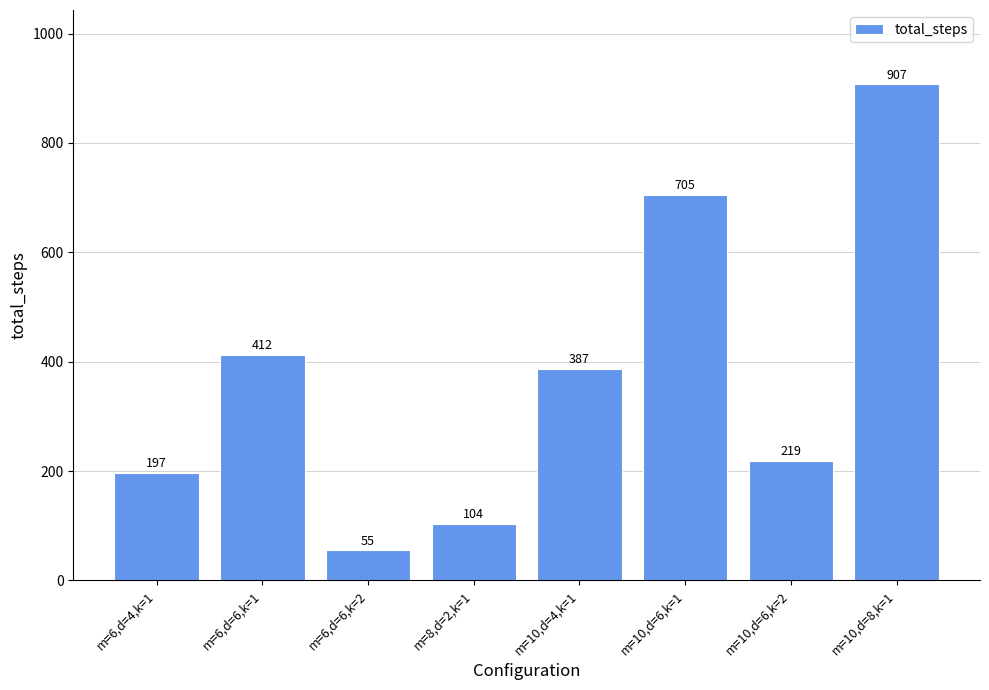

What is the maximum value shown in the chart?

907